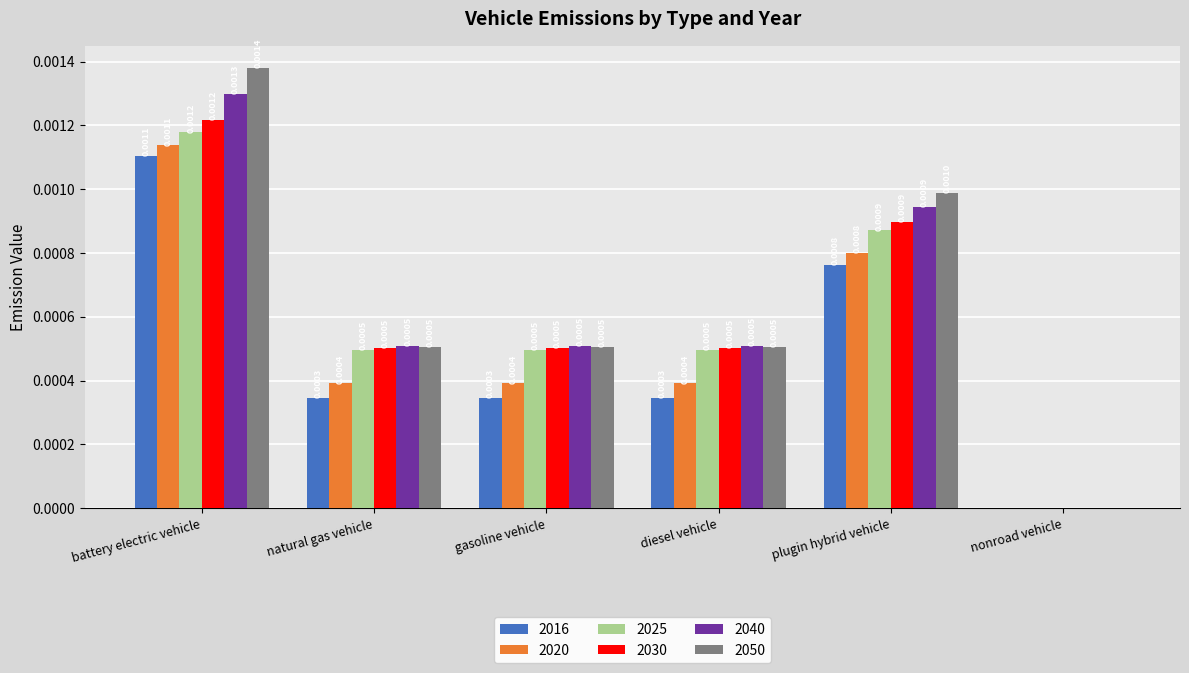

At which label is 2050 closest to 0?

nonroad vehicle